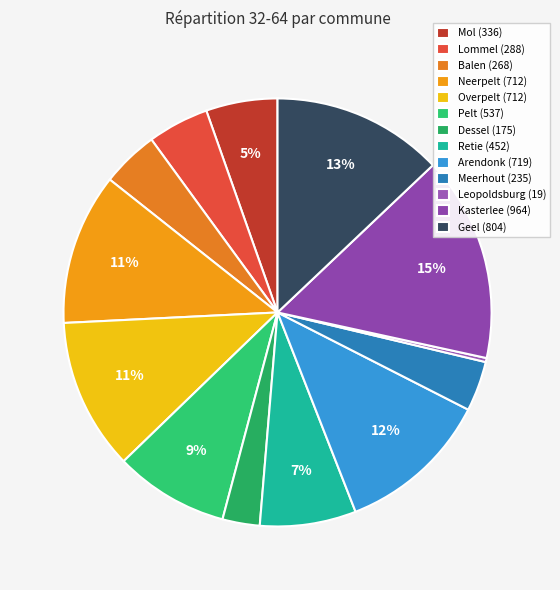

Which has a higher value, Leopoldsburg or Neerpelt?

Neerpelt